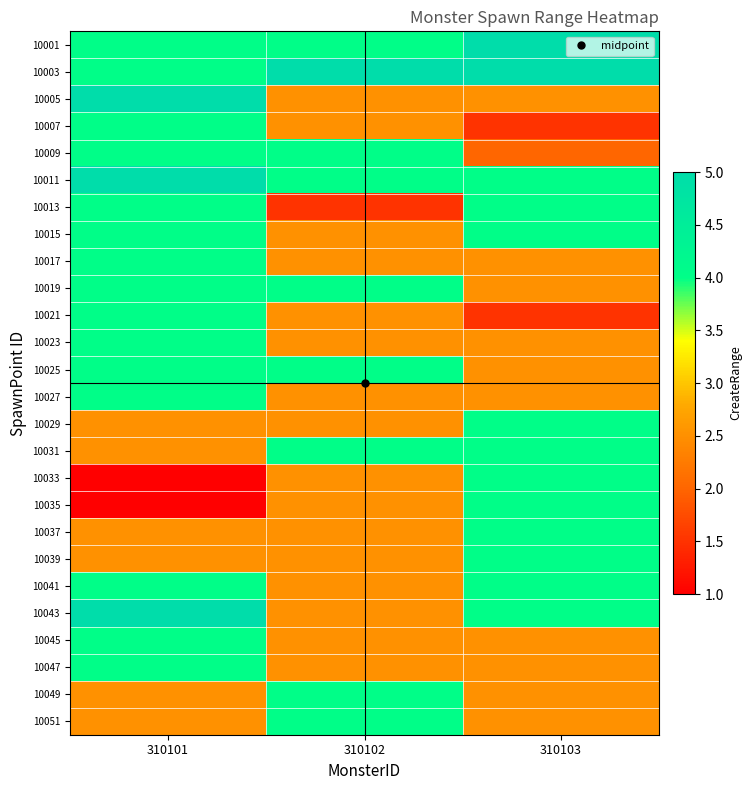

Reading right to left, transcribe all the data shown in this chart.

10001: 310103=5.0	310102=4.0	310101=4.0
10003: 310103=5.0	310102=5.0	310101=4.0
10005: 310103=2.5	310102=2.5	310101=5.0
10007: 310103=1.5	310102=2.5	310101=4.0
10009: 310103=2.0	310102=4.0	310101=4.0
10011: 310103=4.0	310102=4.0	310101=5.0
10013: 310103=4.0	310102=1.5	310101=4.0
10015: 310103=4.0	310102=2.5	310101=4.0
10017: 310103=2.5	310102=2.5	310101=4.0
10019: 310103=2.5	310102=4.0	310101=4.0
10021: 310103=1.5	310102=2.5	310101=4.0
10023: 310103=2.5	310102=2.5	310101=4.0
10025: 310103=2.5	310102=4.0	310101=4.0
10027: 310103=2.5	310102=2.5	310101=4.0
10029: 310103=4.0	310102=2.5	310101=2.5
10031: 310103=4.0	310102=4.0	310101=2.5
10033: 310103=4.0	310102=2.5	310101=1.0
10035: 310103=4.0	310102=2.5	310101=1.0
10037: 310103=4.0	310102=2.5	310101=2.5
10039: 310103=4.0	310102=2.5	310101=2.5
10041: 310103=4.0	310102=2.5	310101=4.0
10043: 310103=4.0	310102=2.5	310101=5.0
10045: 310103=2.5	310102=2.5	310101=4.0
10047: 310103=2.5	310102=2.5	310101=4.0
10049: 310103=2.5	310102=4.0	310101=2.5
10051: 310103=2.5	310102=4.0	310101=2.5